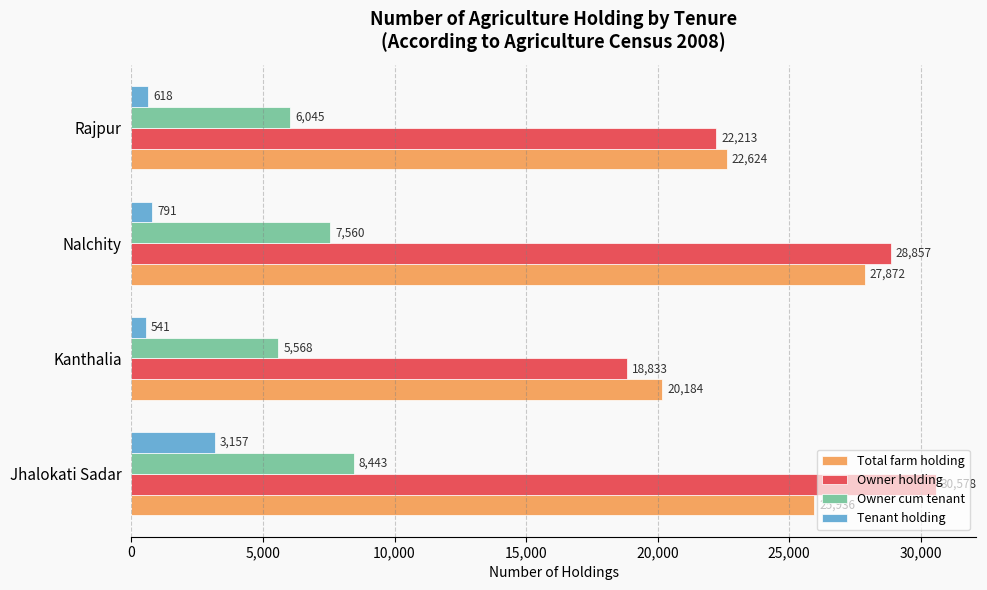

The Owner cum tenant series shows 6045 at Rajpur. True or false?

True